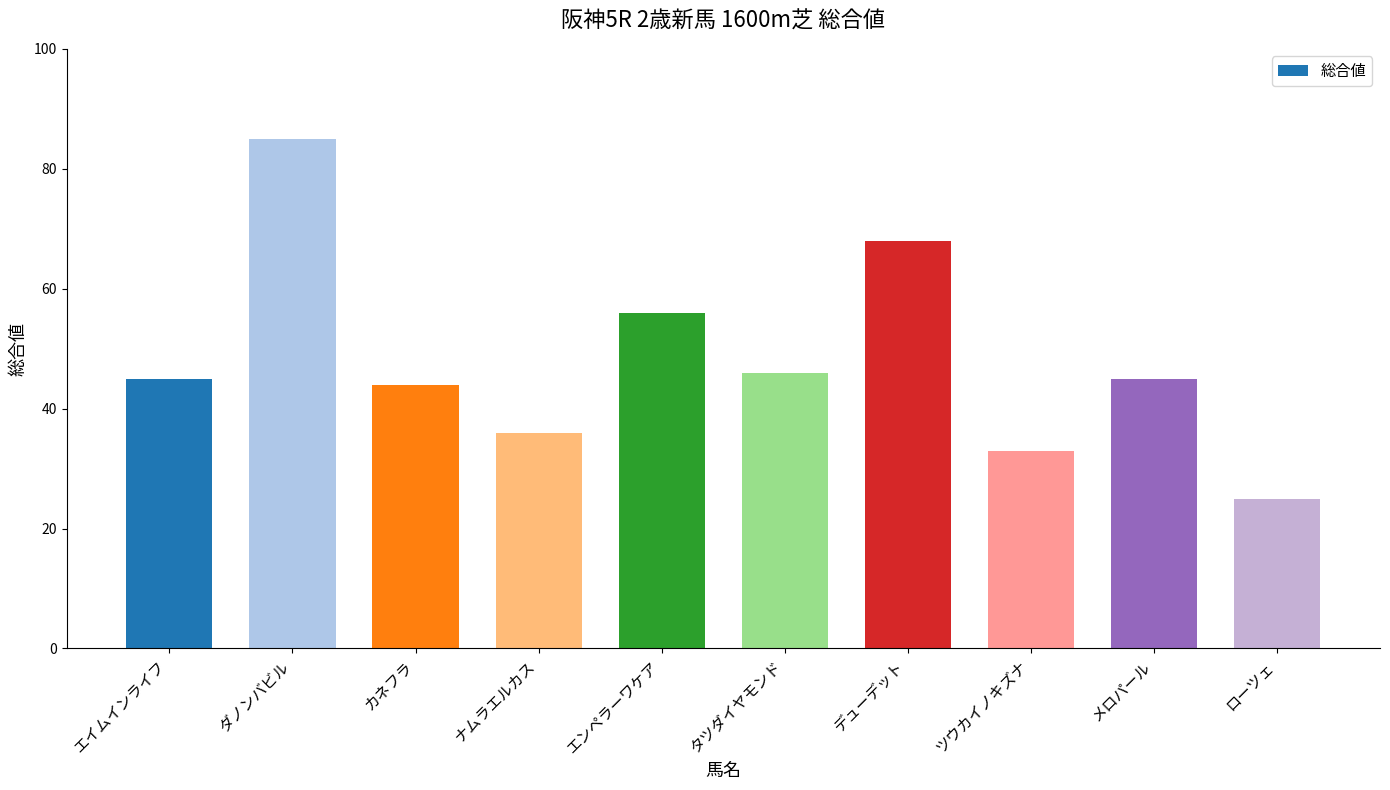

Which has a higher value, ナムラエルカス or ローツェ?

ナムラエルカス